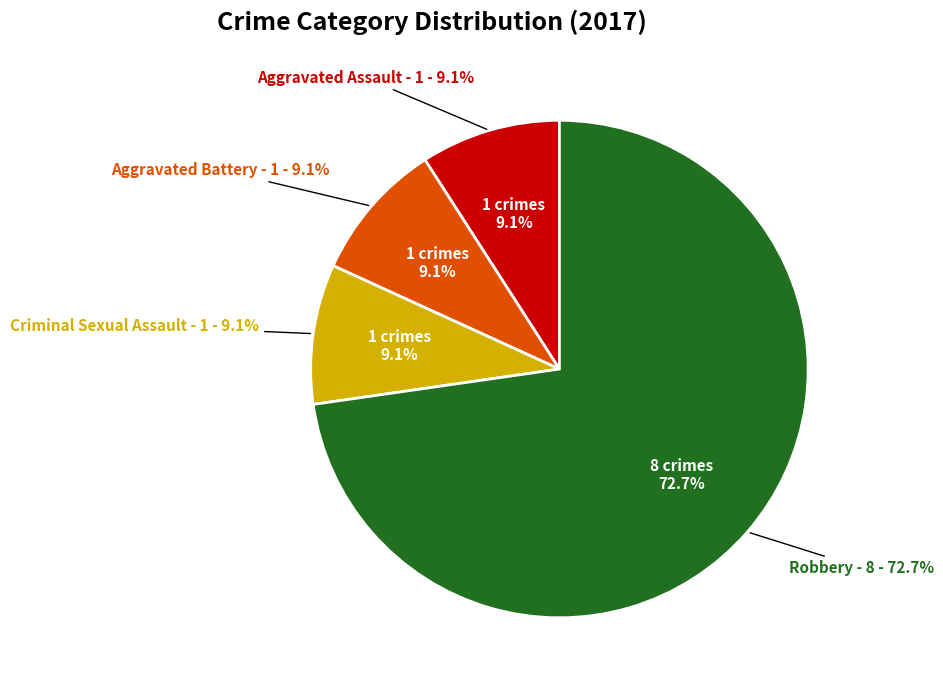

Is Robbery (2022) the majority of the pie?

No